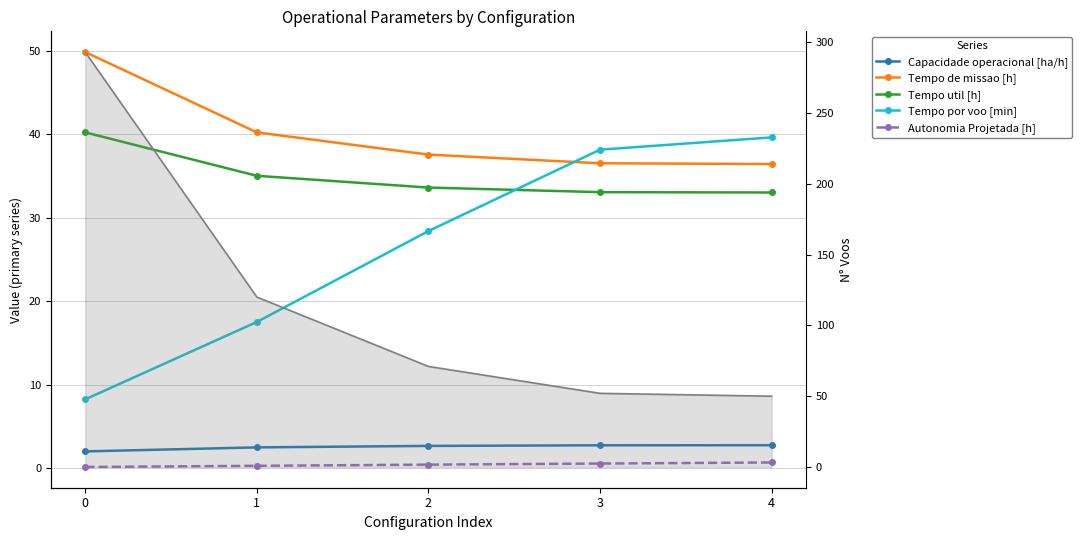

Where is Tempo de missao [h] nearest to the value 43?

1